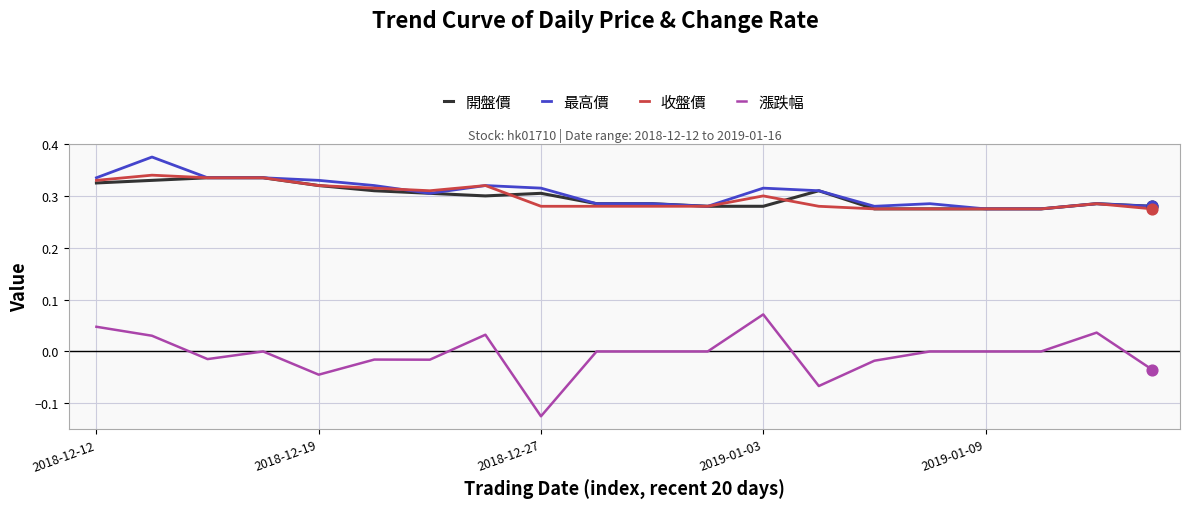

At how many categories does at least one series exceed 0?

20